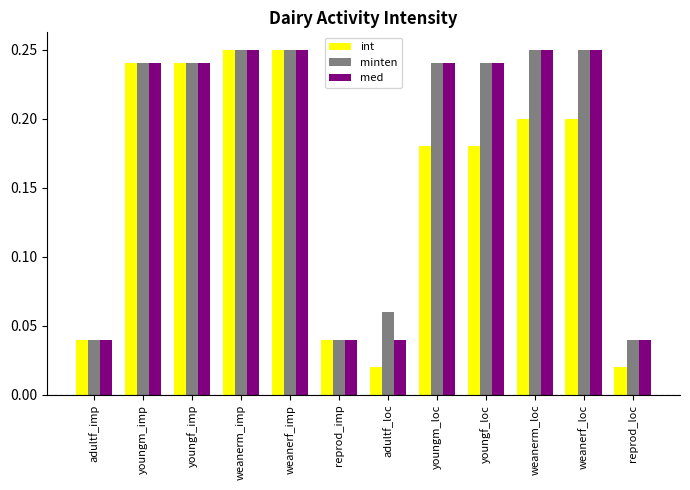

What is the sum of all minten values?

2.1